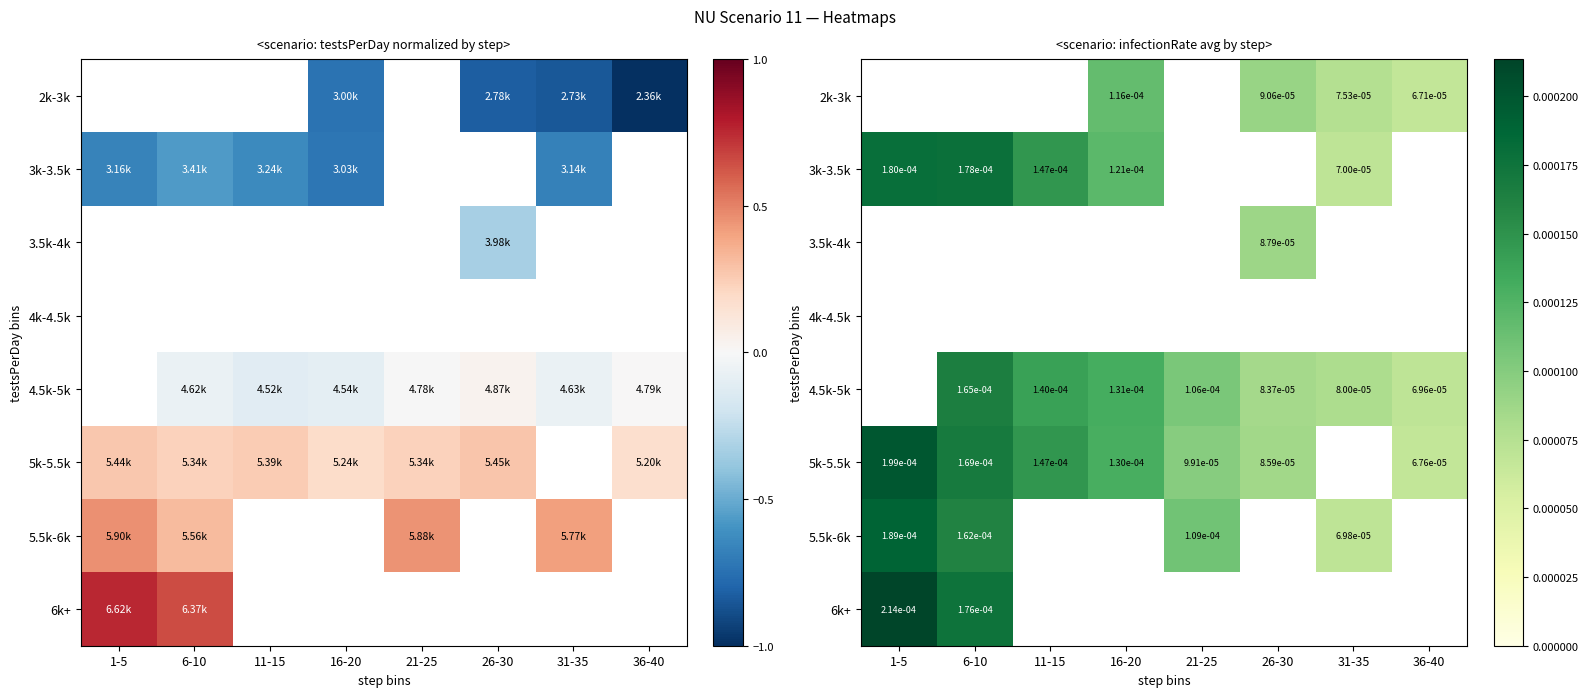

List the series in order of their peak value, lowest first.

5.5k-6k, 2k-3k, 3k-3.5k, 3.5k-4k, 4k-4.5k, 4.5k-5k, 5k-5.5k, 6k+